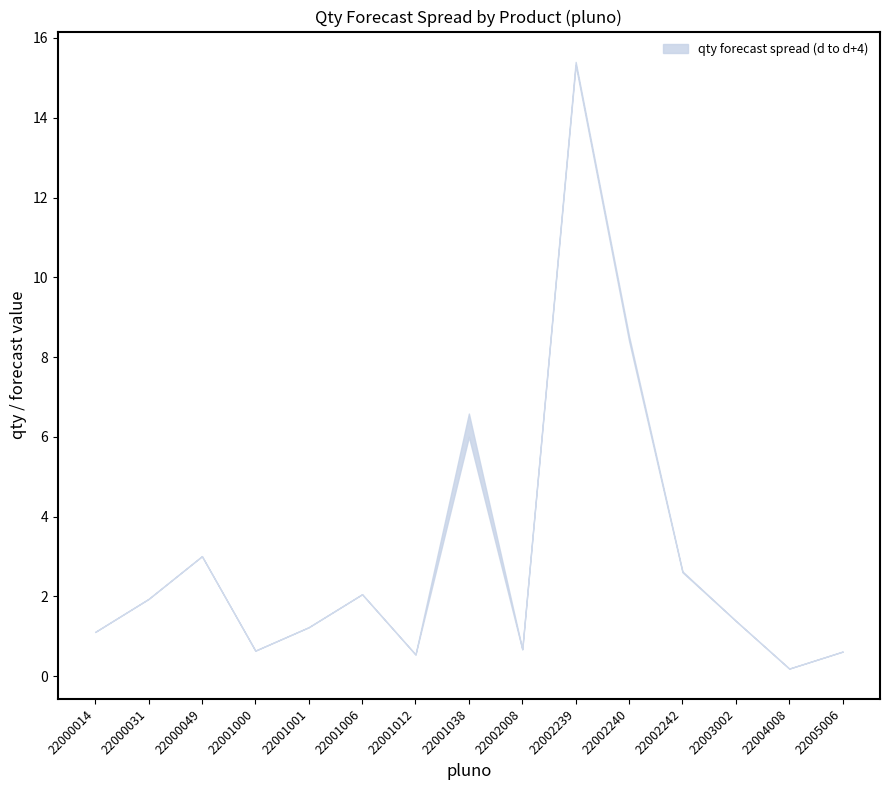

True or false: d+1 and d cross at least once.

False